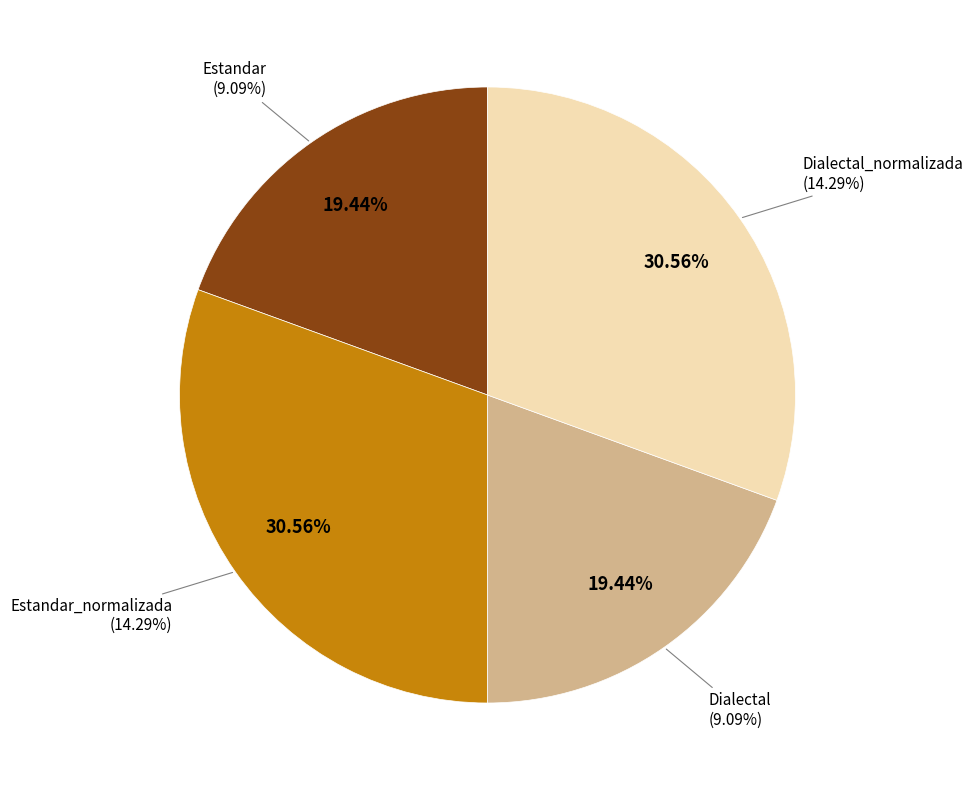

How many slices are in this pie chart?

4